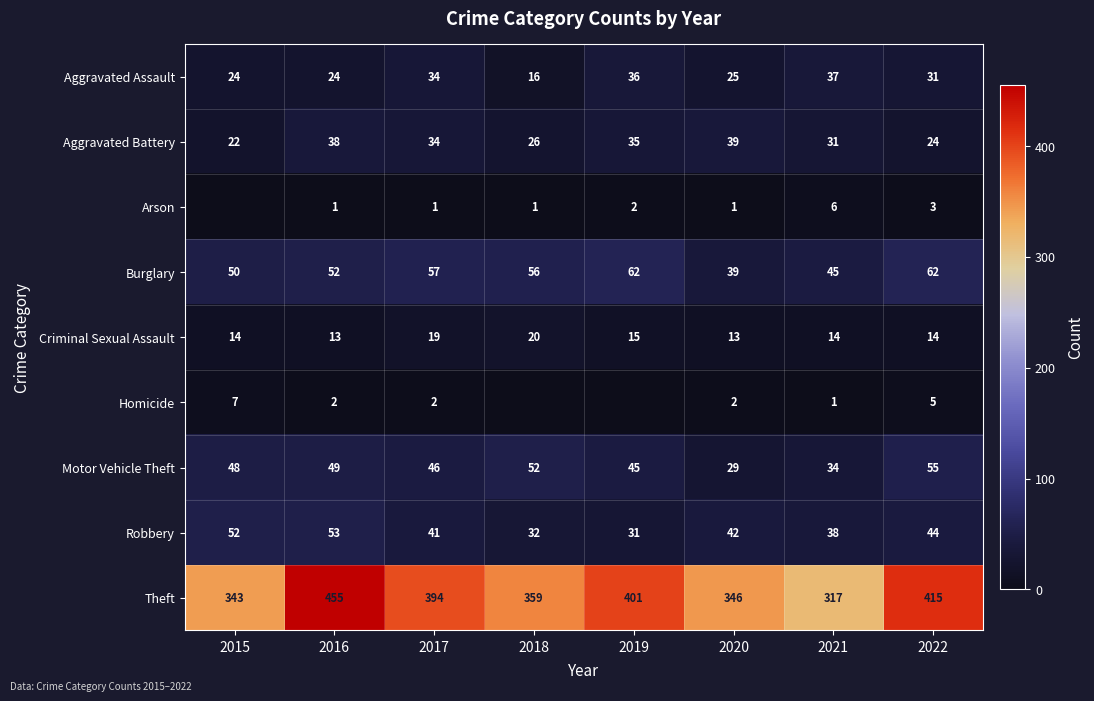

Rank the series at 2016 from highest to lowest value.

Theft, Robbery, Burglary, Motor Vehicle Theft, Aggravated Battery, Aggravated Assault, Criminal Sexual Assault, Homicide, Arson